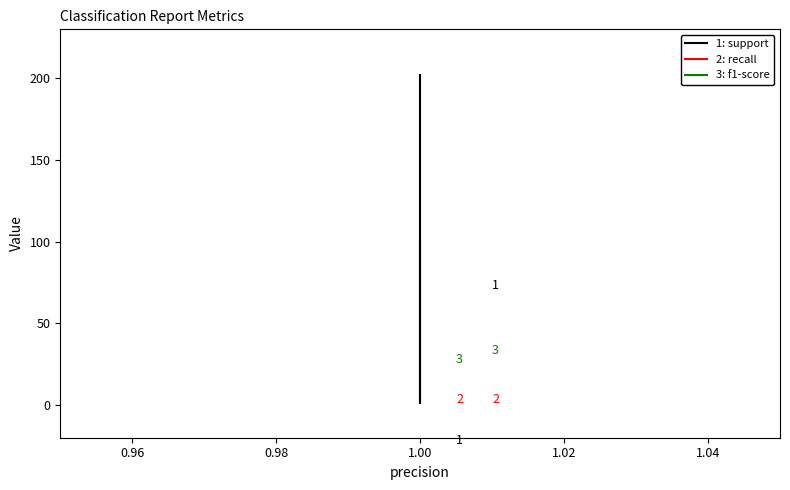

How many support values are between 101 and 202?

4